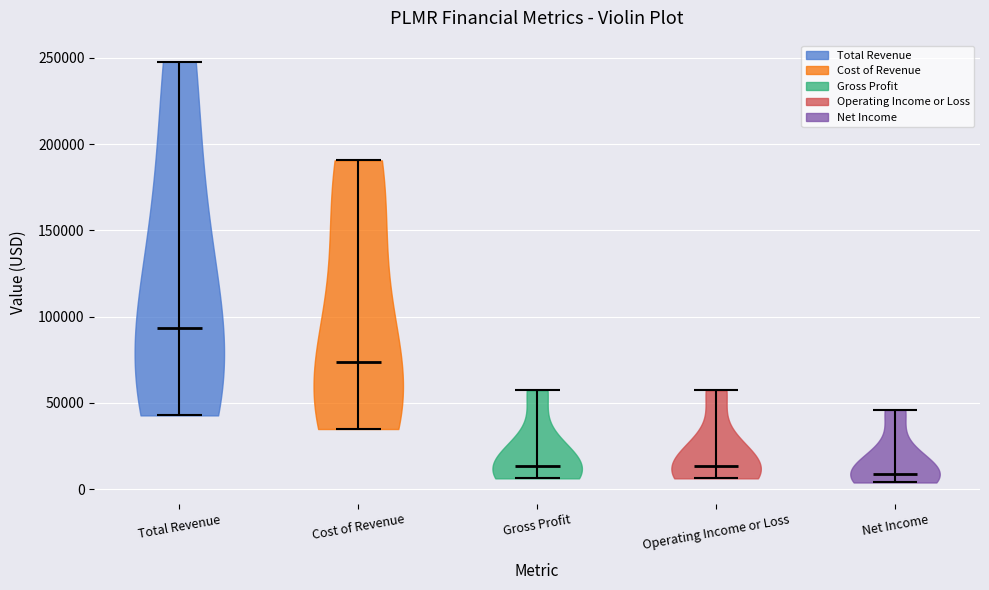

Reading left to right, read every violin against the y-axis: where its median line is, and the lowest and highest points it reaches. The values are not printed on the chart, so give them approximately, as read against the axis.

Total Revenue: median line 95000, lowest point 45000, highest point 250000
Cost of Revenue: median line 75000, lowest point 35000, highest point 190000
Gross Profit: median line 15000, lowest point 5000, highest point 55000
Operating Income or Loss: median line 15000, lowest point 5000, highest point 55000
Net Income: median line 10000, lowest point 5000, highest point 45000